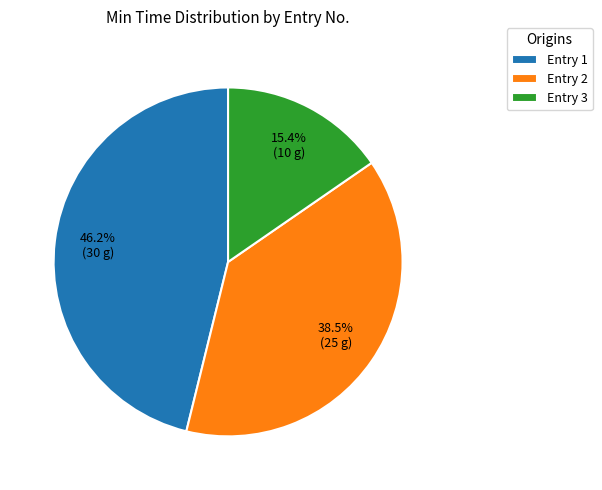

Which has a higher value, Entry 1 or Entry 2?

Entry 1